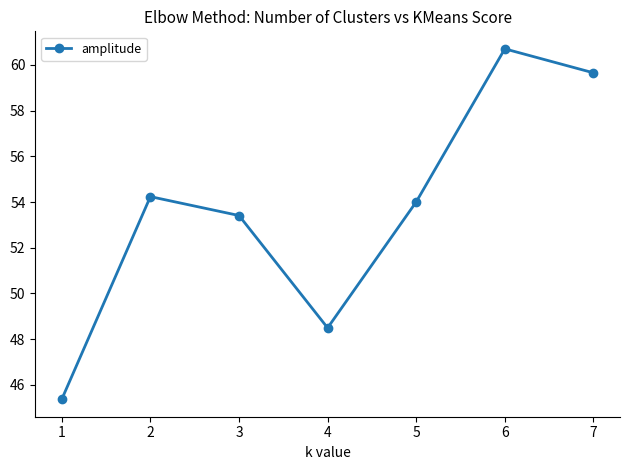

What is the average value?

53.7